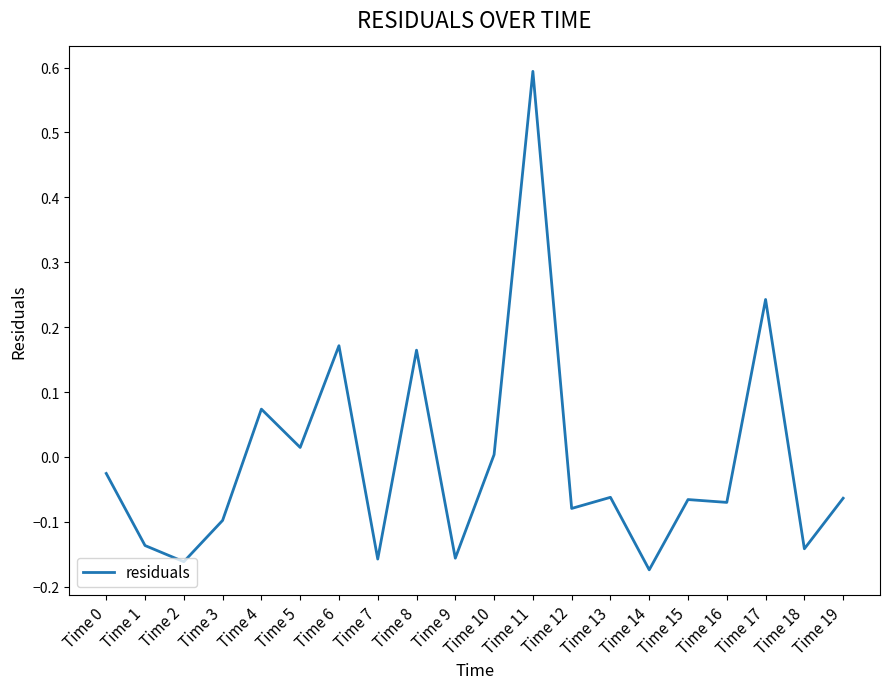

Count the number of values greater than 0.

7